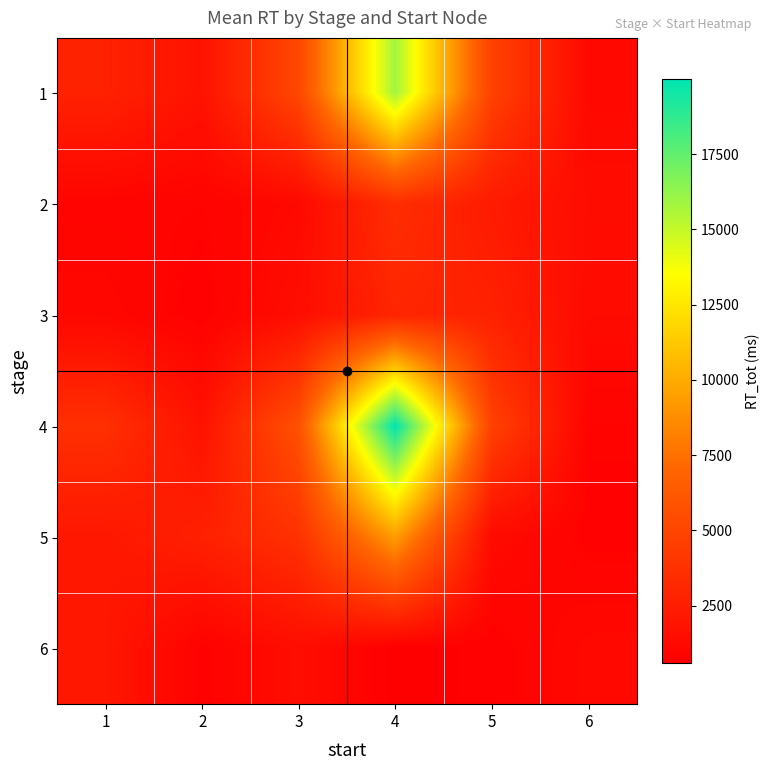

What is the greatest value displayed?

19984